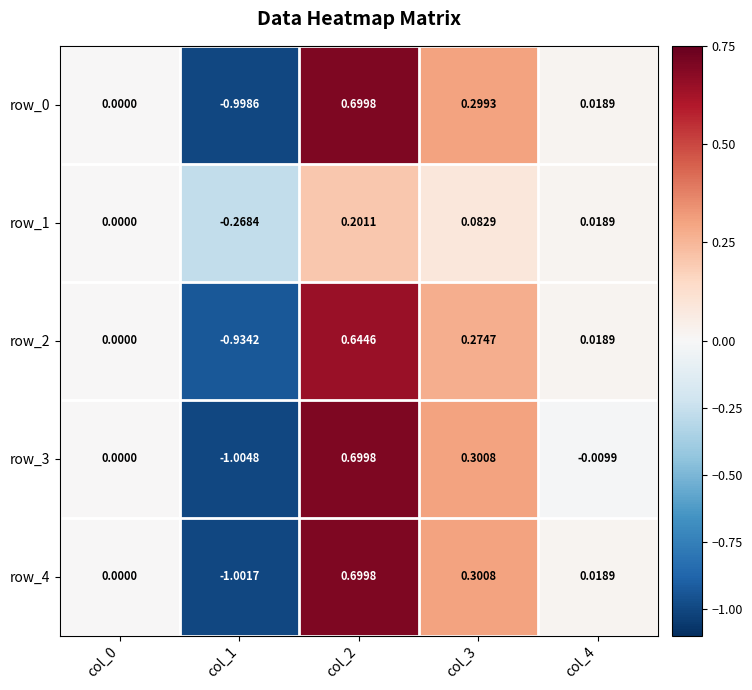

Which series has the widest spread of values?

row_3